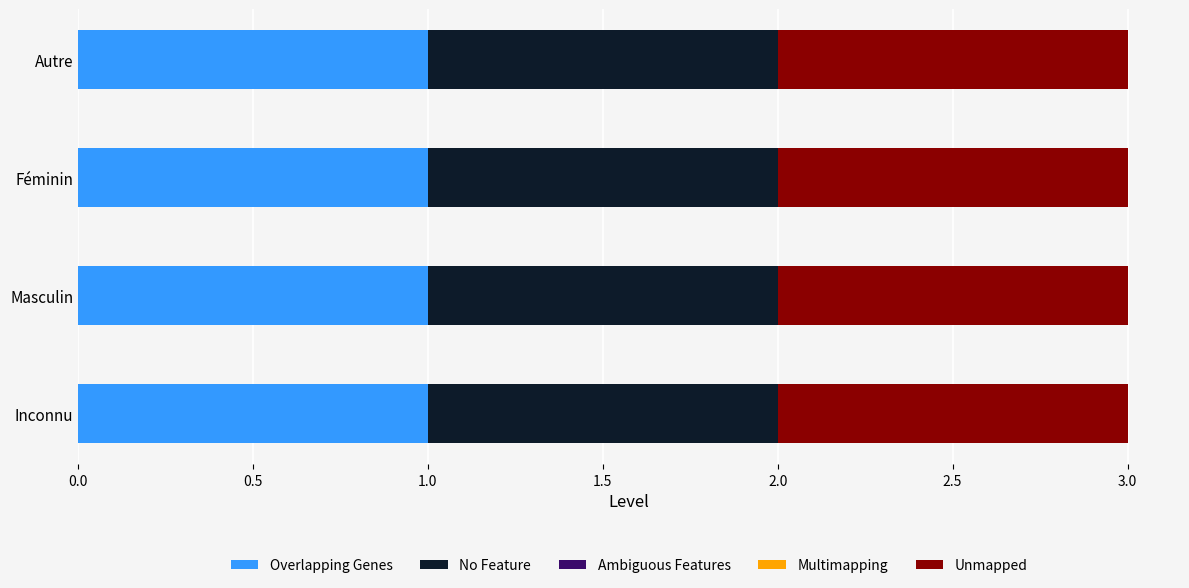

At Féminin, list the series in order from largest to smallest.

Overlapping Genes, No Feature, Unmapped, Ambiguous Features, Multimapping